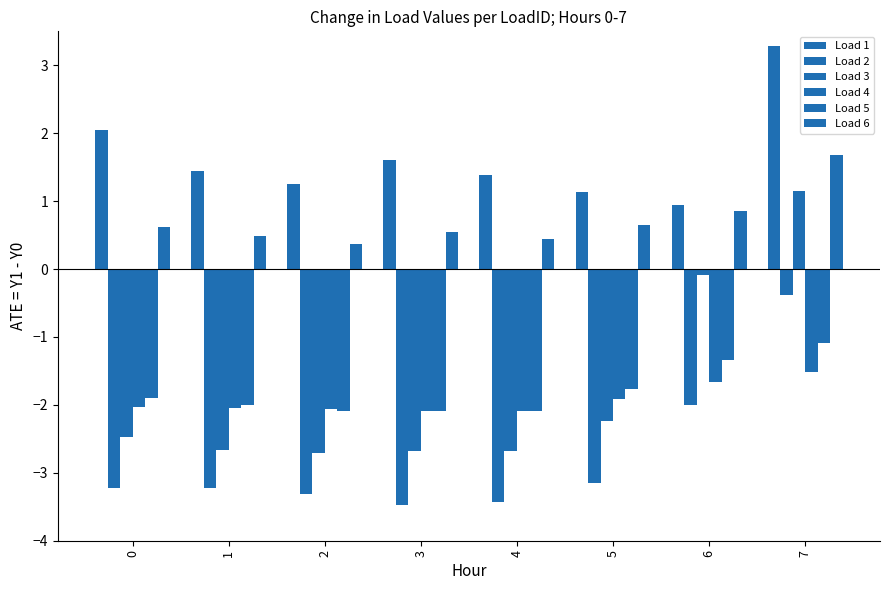

What value does the Load 2 series have at 2?

-3.3